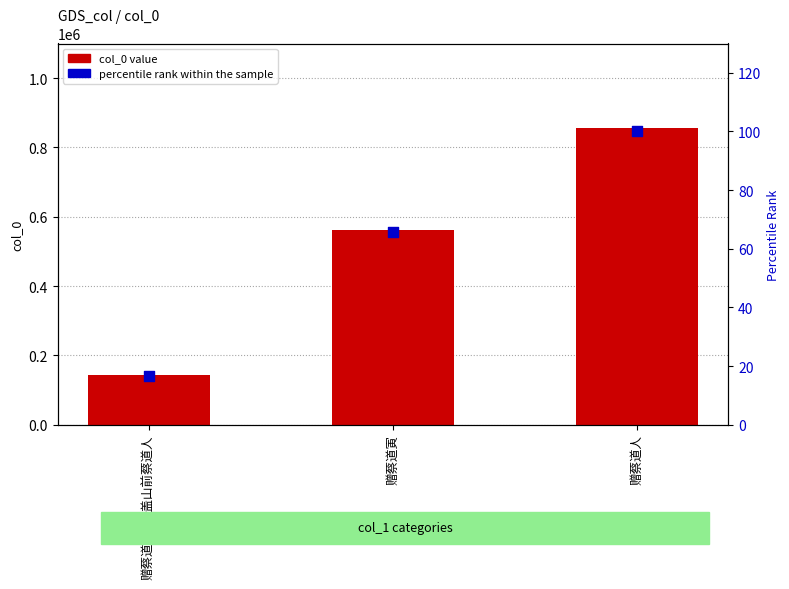

What is the total value across all series at 赠蔡道人·宝盖山前蔡道人?

142225.6